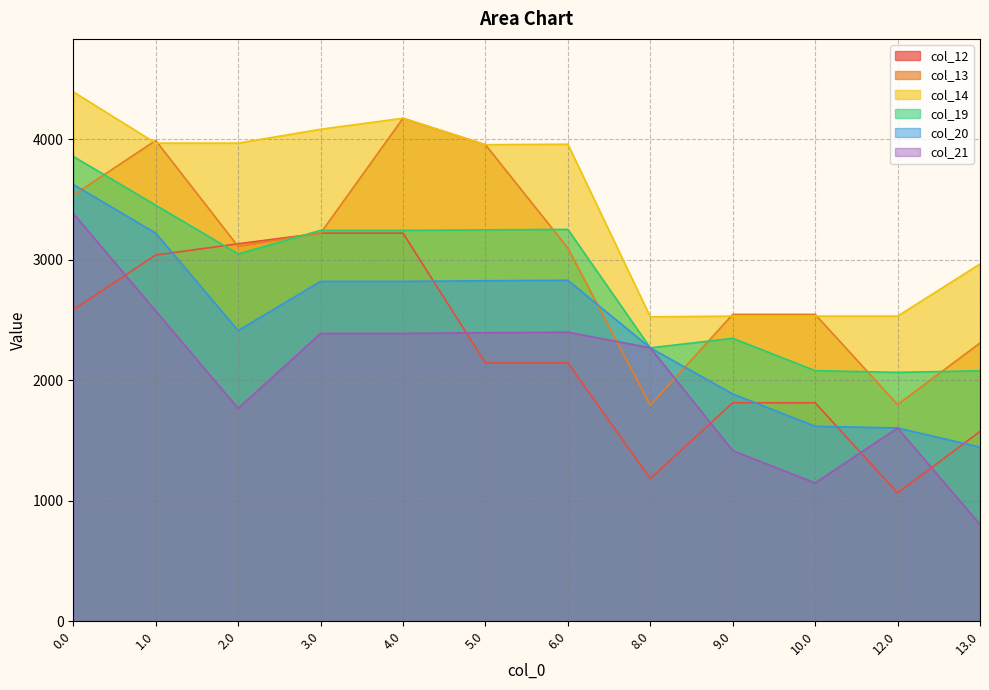

What is the label of the 8th point from the right?

4.0